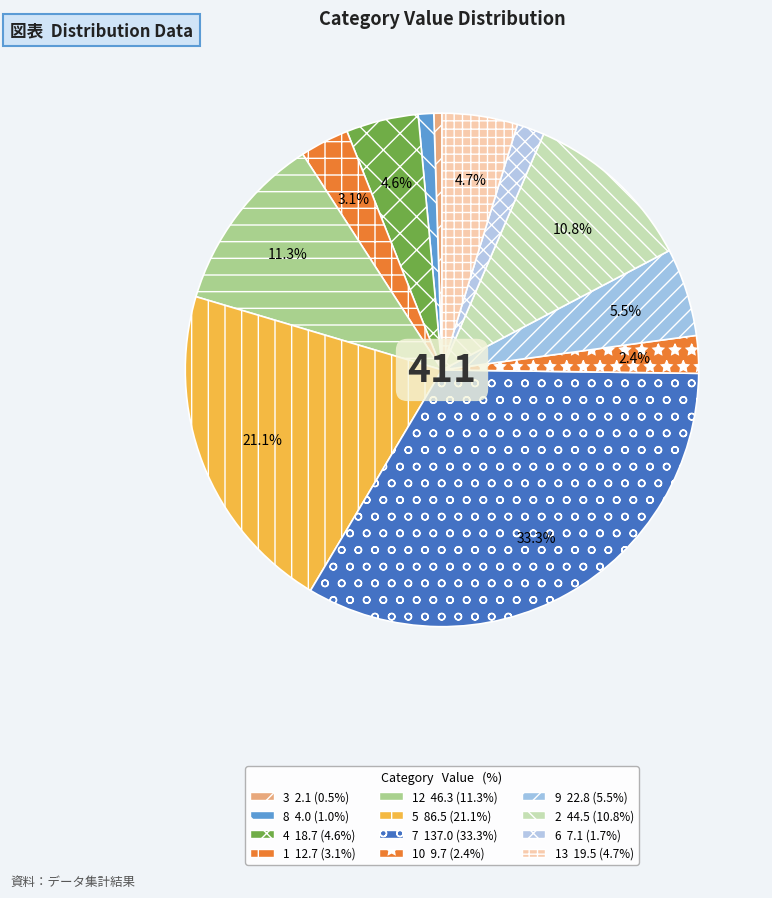

Count the number of slices in the pie.

12